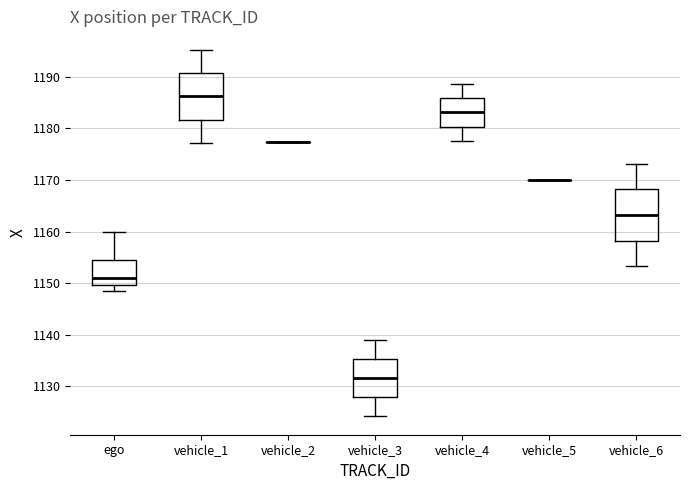

Reading left to right, read every box against the y-axis: the position of its median line, the range the box covers, and the ends of its whiskers. The values are not printed on the chart, so give them approximately, as read against the axis.

ego: median 1151, box 1150 to 1154, whiskers 1148 to 1160
vehicle_1: median 1186, box 1182 to 1191, whiskers 1177 to 1195
vehicle_2: box collapsed to a line at 1177, whiskers 1177 to 1177
vehicle_3: median 1132, box 1128 to 1135, whiskers 1124 to 1139
vehicle_4: median 1183, box 1180 to 1186, whiskers 1178 to 1189
vehicle_5: box collapsed to a line at 1170, whiskers 1170 to 1170
vehicle_6: median 1163, box 1158 to 1168, whiskers 1153 to 1173